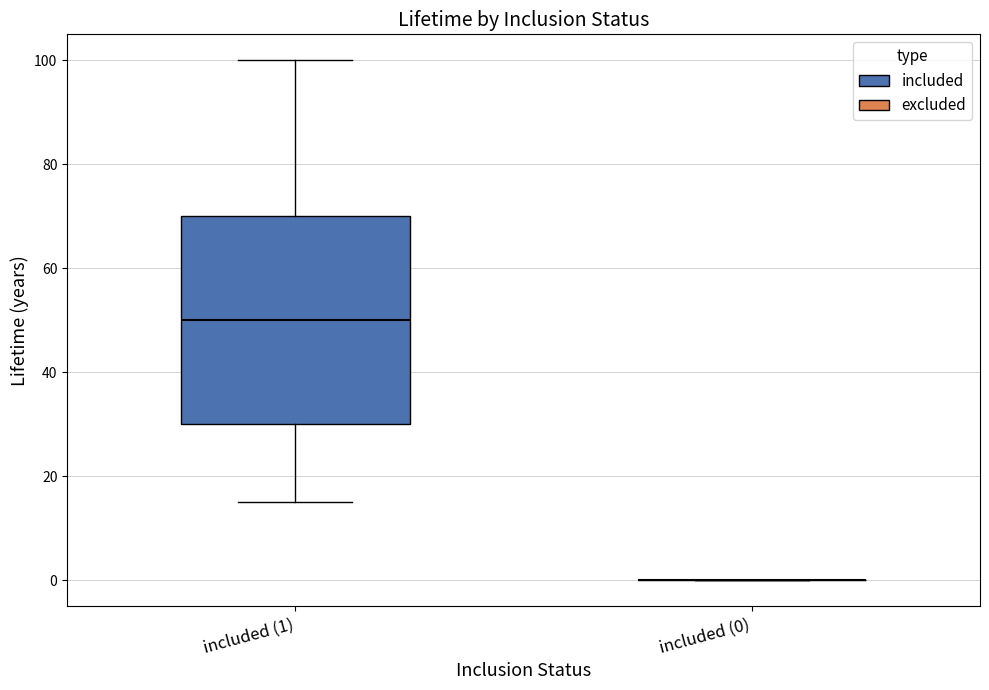

Reading left to right, transcribe this box plot: for each box, give where its median line is, the range the box spans, and where its two whiskers end, as read against the y-axis. The values are not printed on the chart, so give them approximately, as read against the axis.

included (1): median 50, box 30 to 70, whiskers 16 to 100
included (0): box collapsed to a line at 0, whiskers 0 to 0